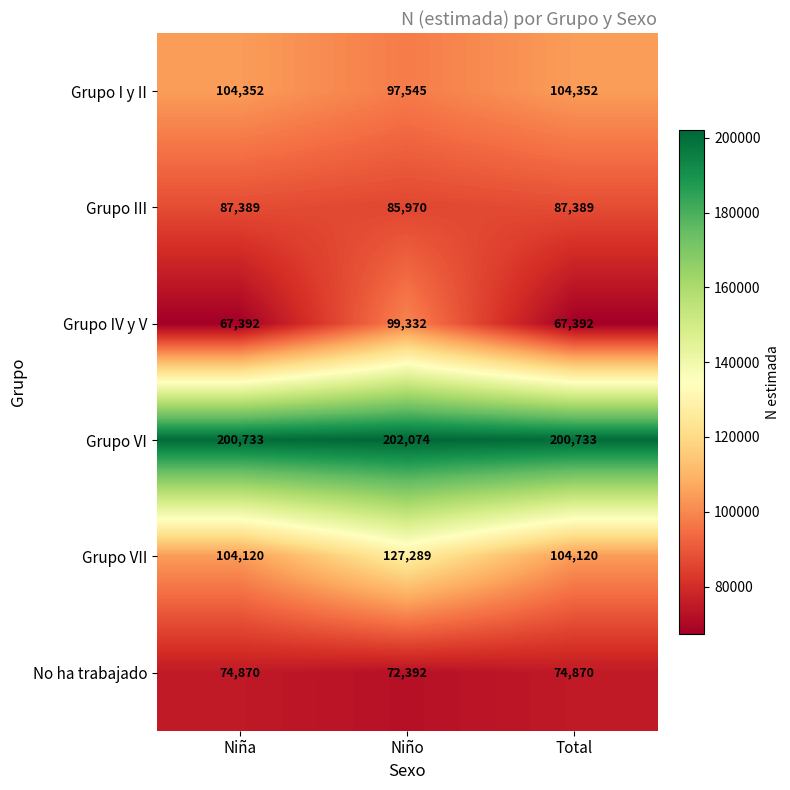

Count the Grupo I y II values in the range 97545 to 104352.

3